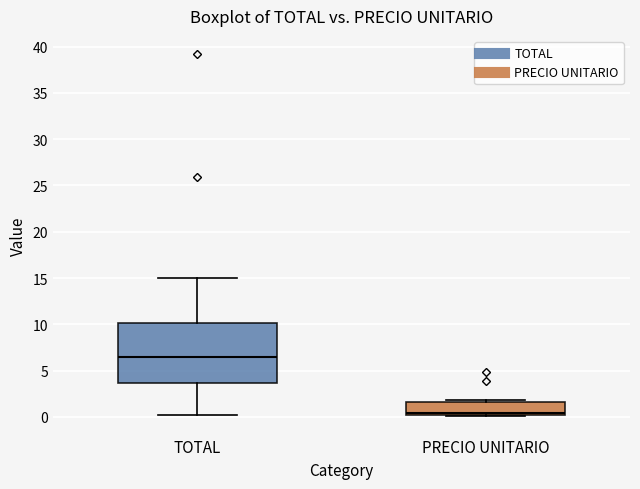

Reading left to right, read every box against the y-axis: the position of its median line, the range the box covers, and the ends of its whiskers. The values are not printed on the chart, so give them approximately, as read against the axis.

TOTAL: median 6.5, box 3.5 to 10.0, whiskers 0.5 to 15.0
PRECIO UNITARIO: median 0.5, box 0.0 to 1.5, whiskers 0.0 (just below the box's lower edge) to 2.0